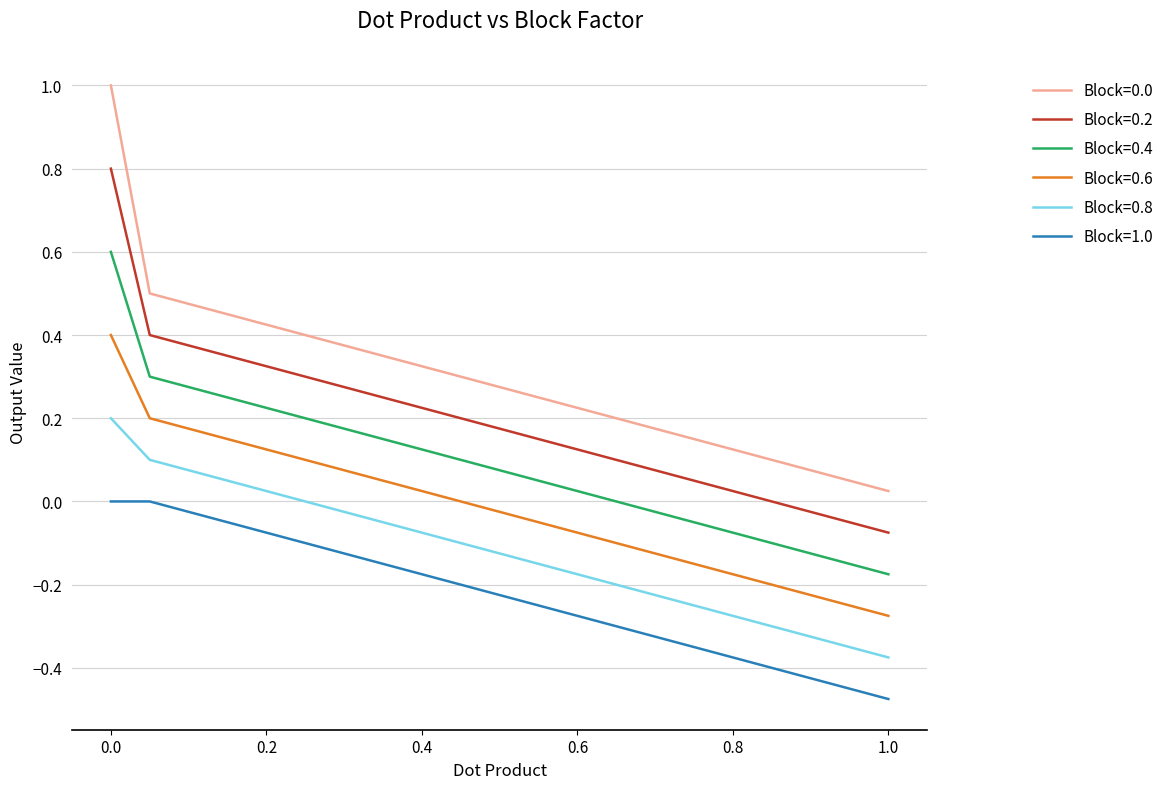

True or false: Block=0.0 and Block=0.8 intersect in this chart.

False